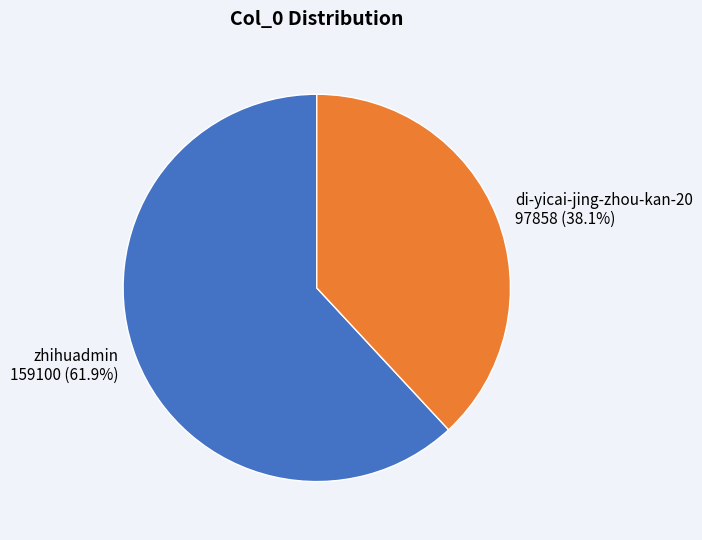

To the nearest percent, what is the average slice percentage?

50%